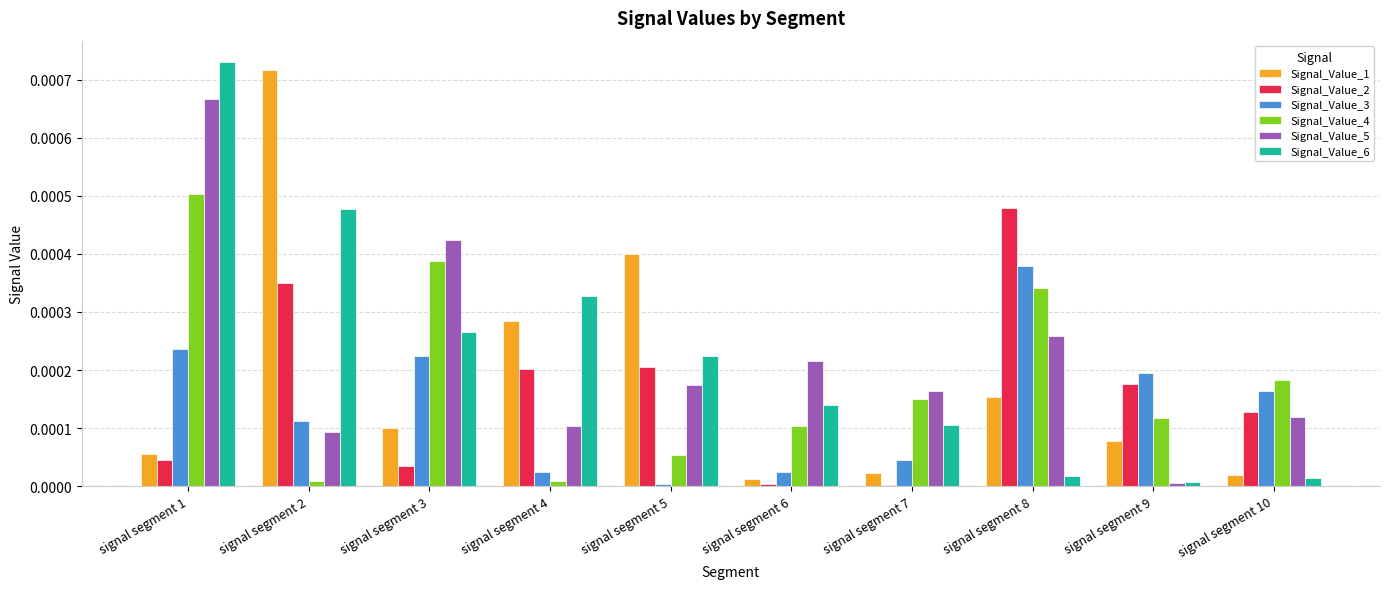

The value of Signal_Value_4 at signal segment 3 is 0.0. True or false?

True